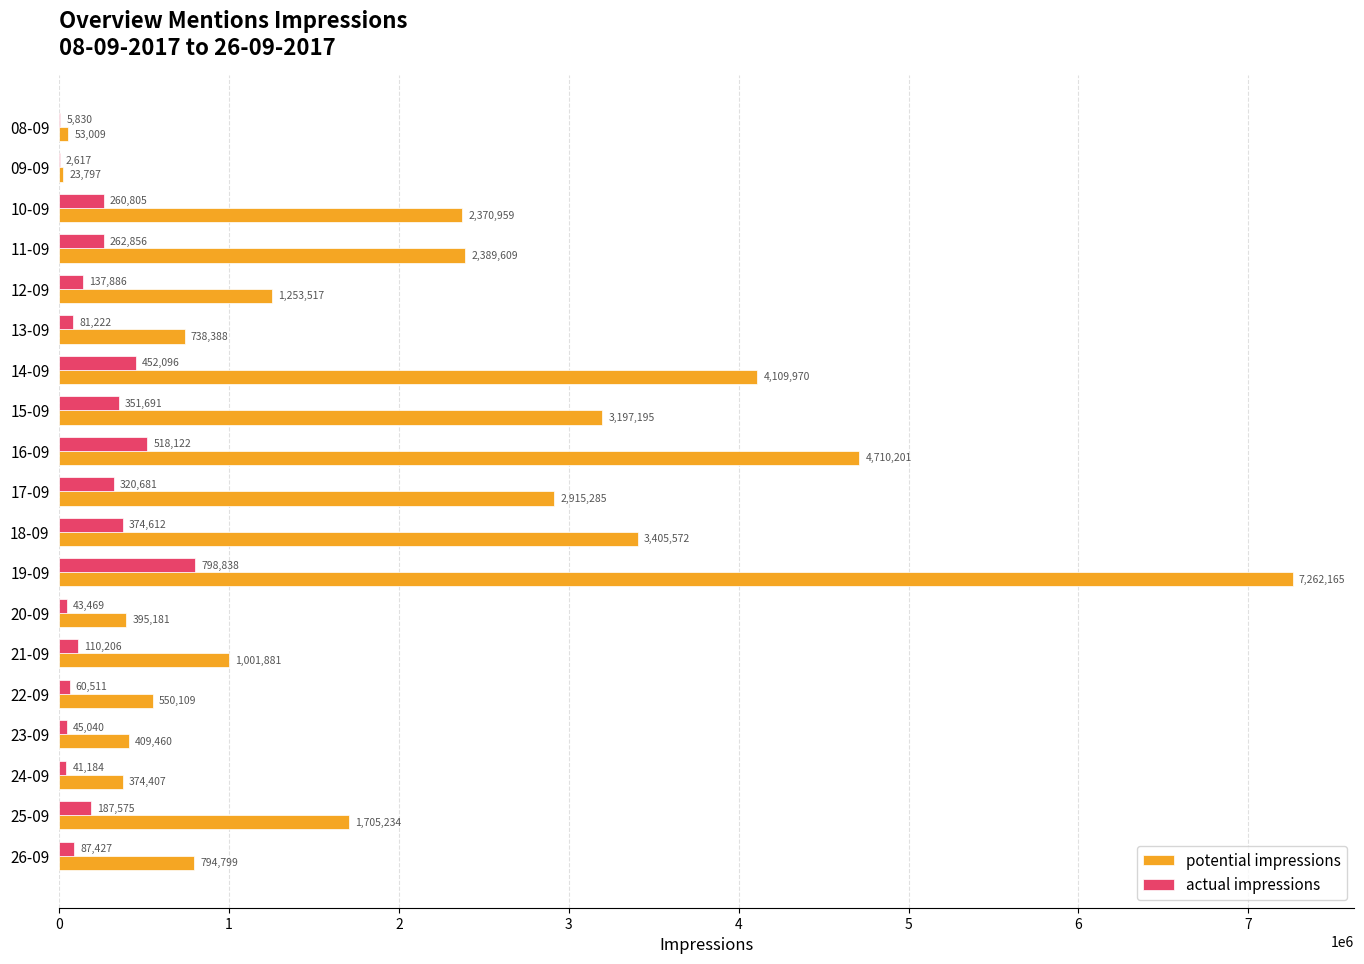

True or false: actual impressions has a value of 87427 at 26-09.

True